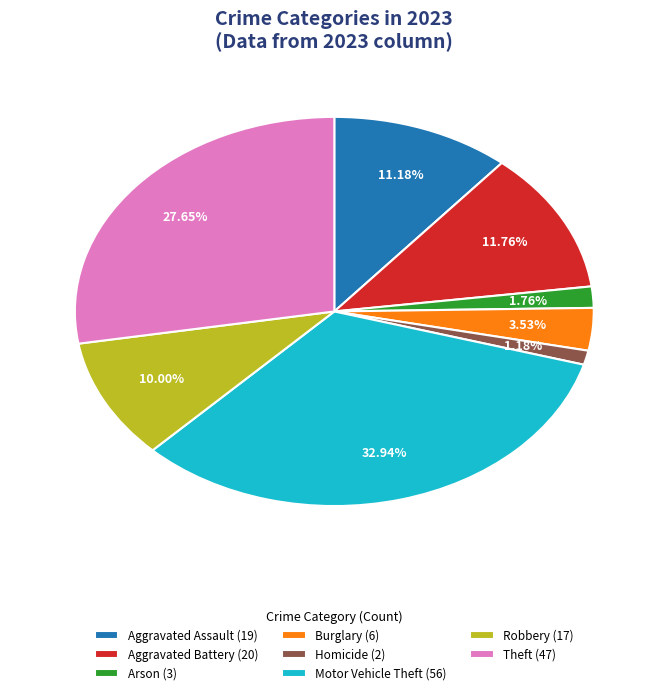

Rank the categories by value from lowest to highest.

Homicide (2), Arson (3), Burglary (6), Robbery (17), Aggravated Assault (19), Aggravated Battery (20), Theft (47), Motor Vehicle Theft (56)